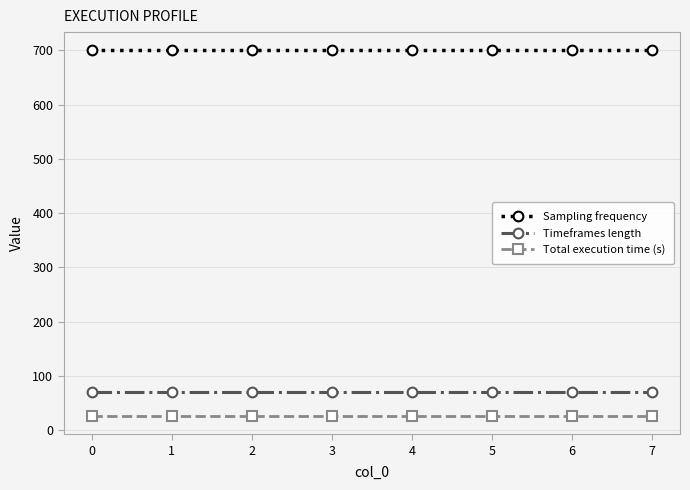

What are all the series names shown in the legend?

Sampling frequency, Timeframes length, Total execution time (s)